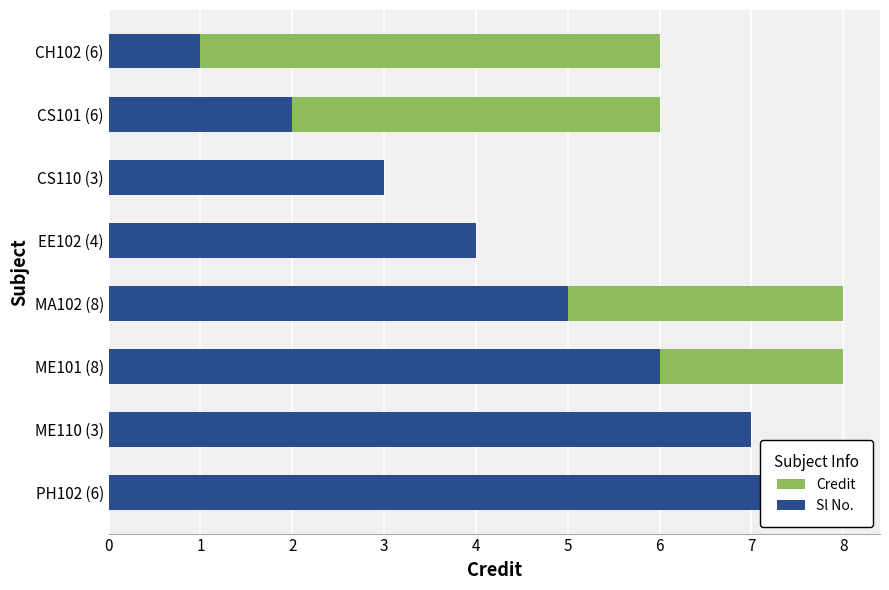

Is it true that Credit equals 8 at ME101 (8)?

True